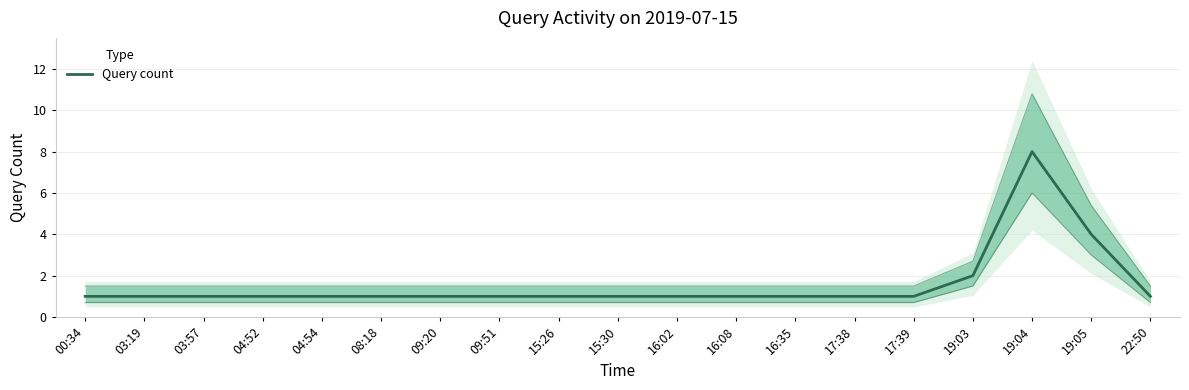

How many distinct data groups are displayed?

1